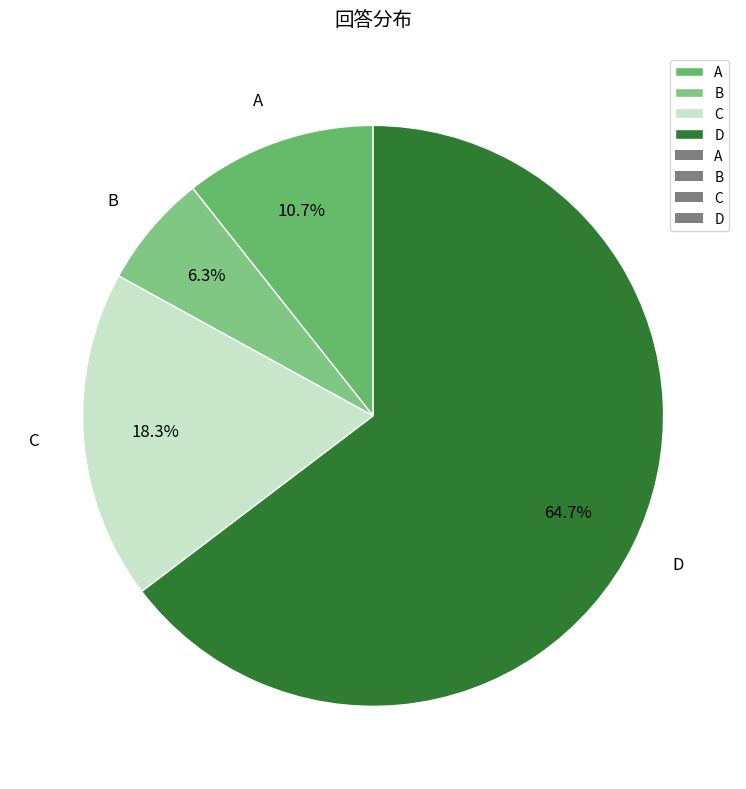

To the nearest percent, what is the average slice percentage?

25%